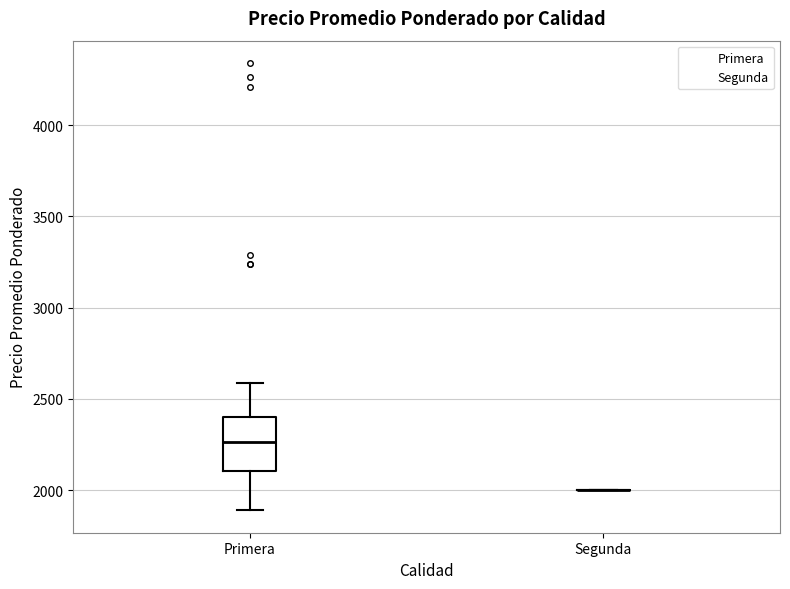

Reading left to right, transcribe this box plot: for each box, give where its median line is, the range the box spans, and where its two whiskers end, as read against the y-axis. The values are not printed on the chart, so give them approximately, as read against the axis.

Primera: median 2250, box 2100 to 2400, whiskers 1900 to 2600
Segunda: box collapsed to a line at 2000, whiskers 2000 to 2000